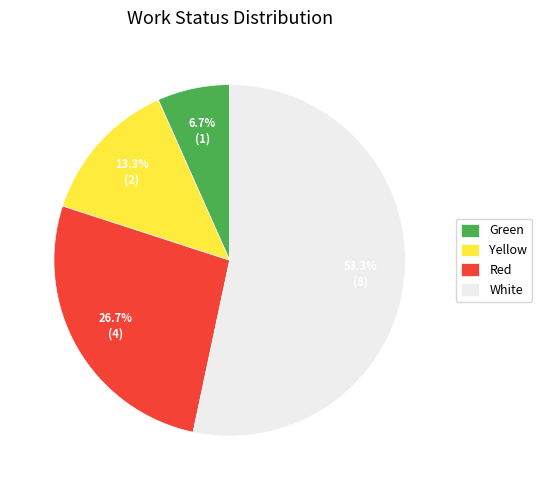

To the nearest percent, what is the difference between the largest and smallest slice percentages?

47%